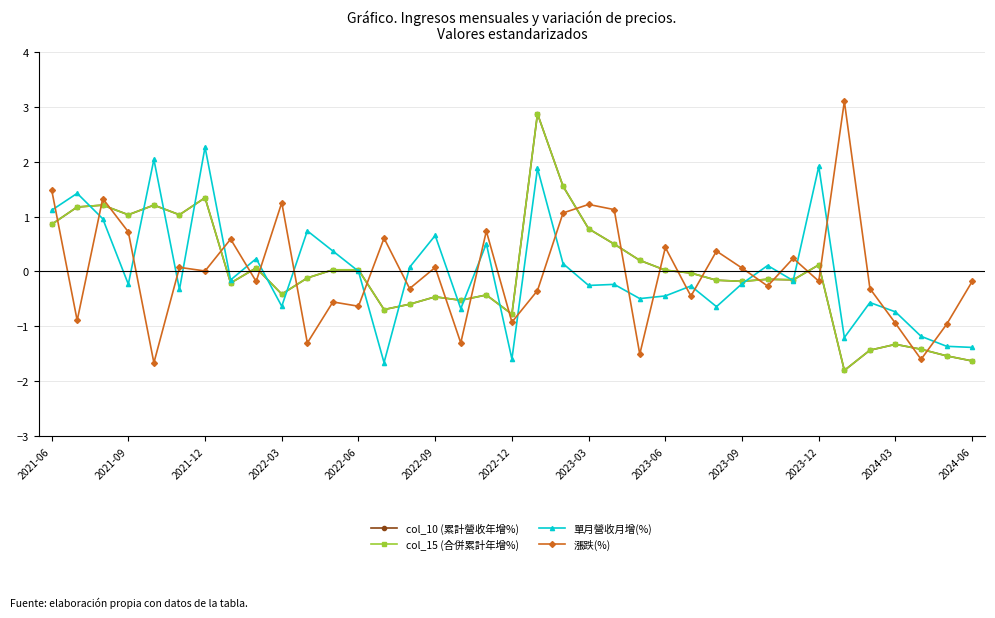

What is the highest value of the 漲跌(%) series?

3.1